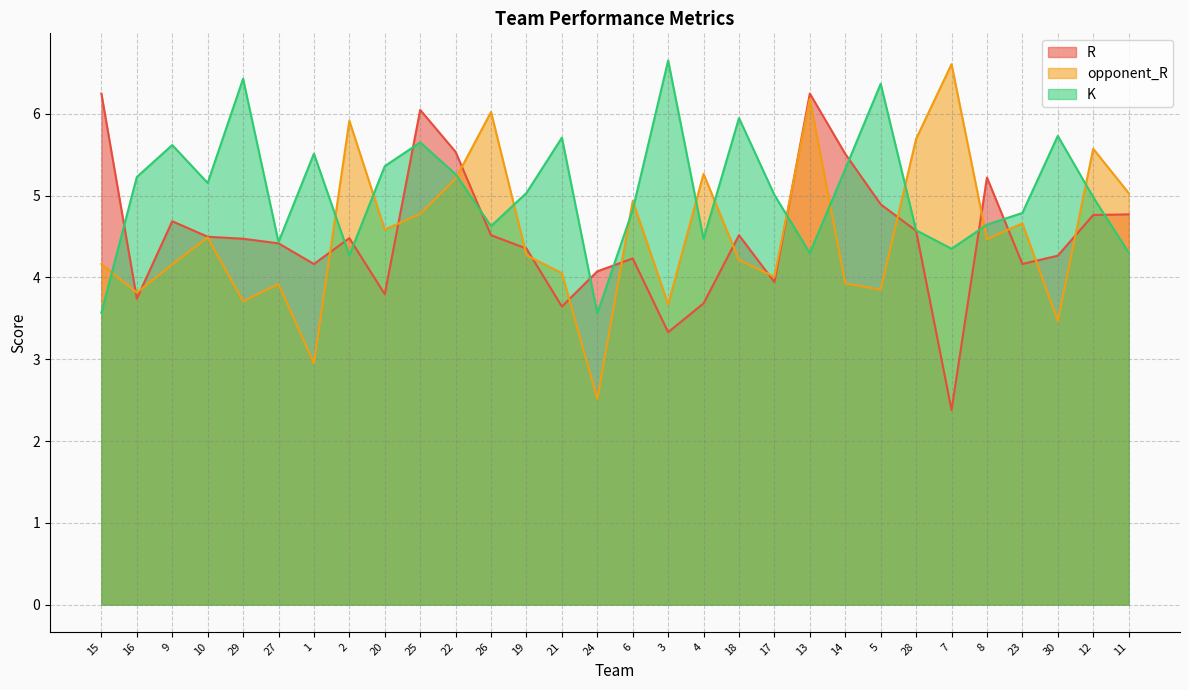

What is the maximum value shown in the chart?

6.7